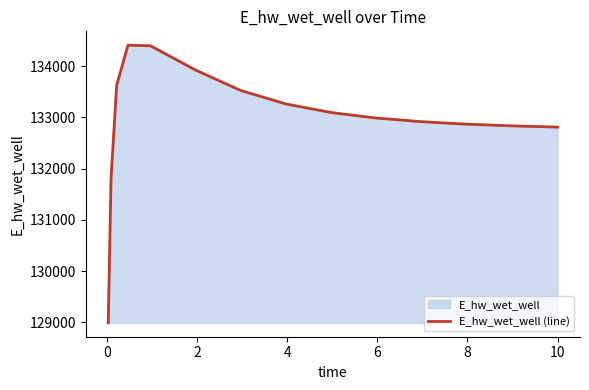

What is the maximum value shown in the chart?

134409.9